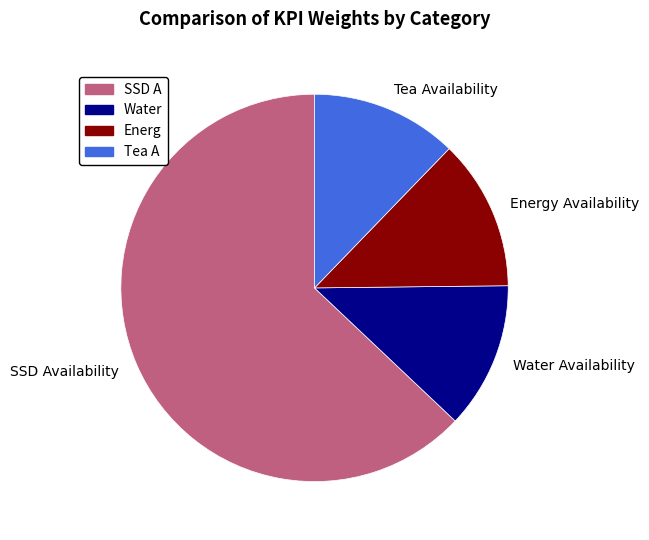

Does SSD Availability represent more than half of the total?

Yes